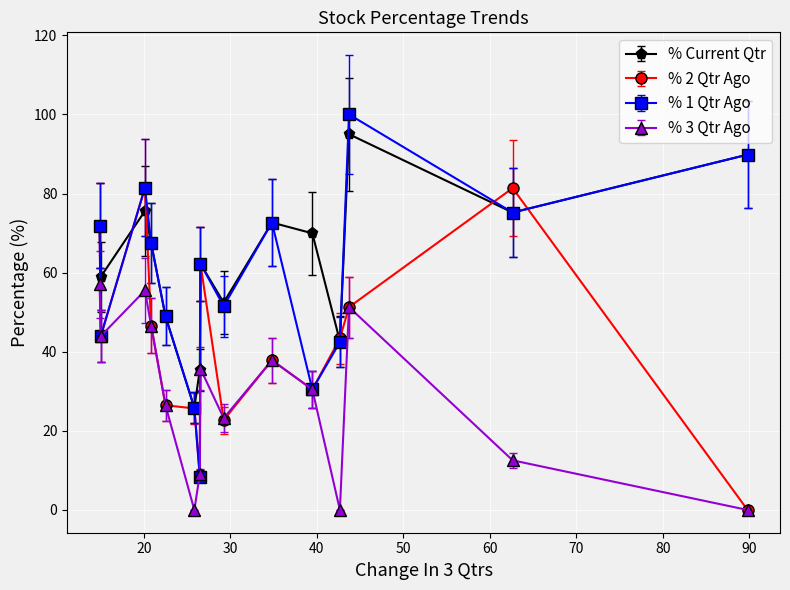

What is the value of the % 2 Qtr Ago point at the 11th from the left?

30.5